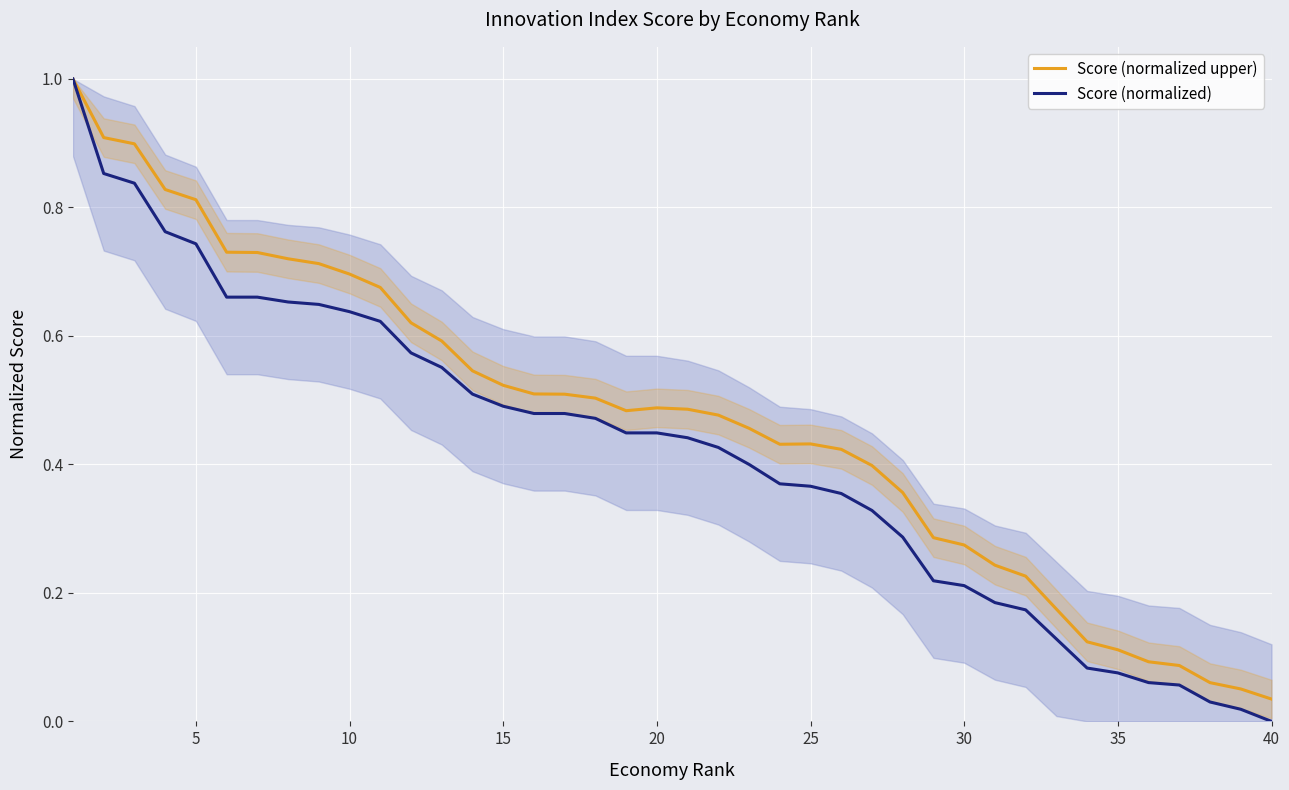

How many values in the Score (normalized) series exceed 0?

39